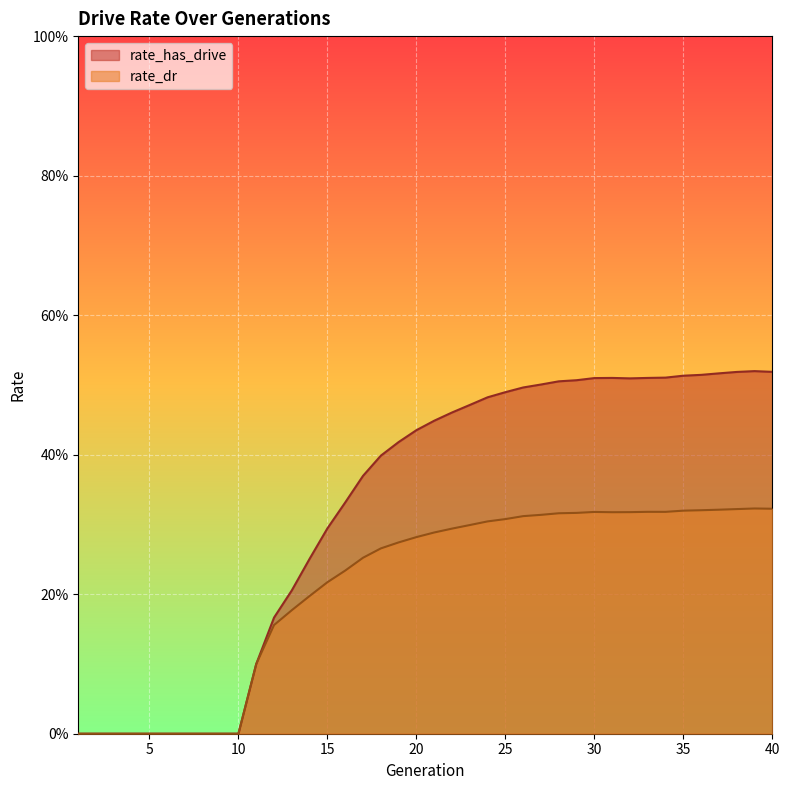

At which category does the chart reach its minimum across all series?

1